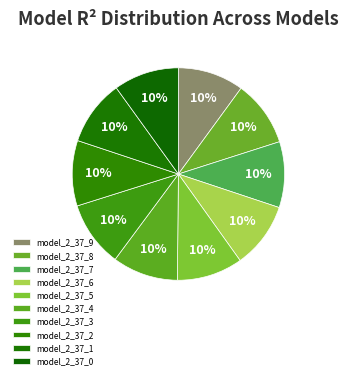

Count the number of slices in the pie.

10